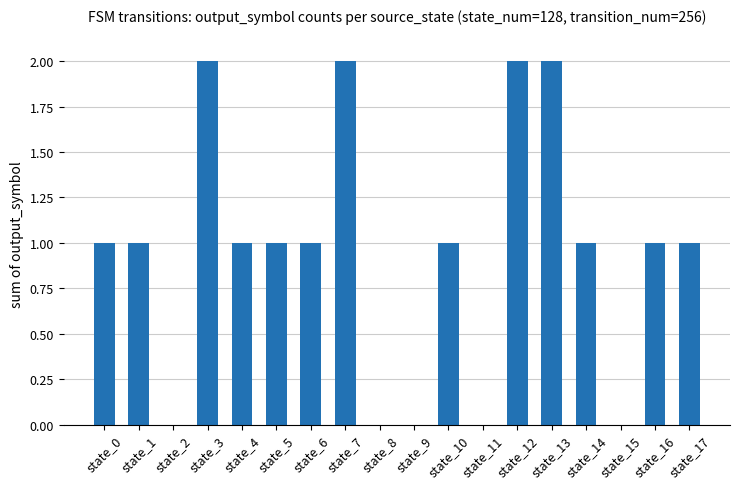

The chart shows a value of 2 at state_5. True or false?

False